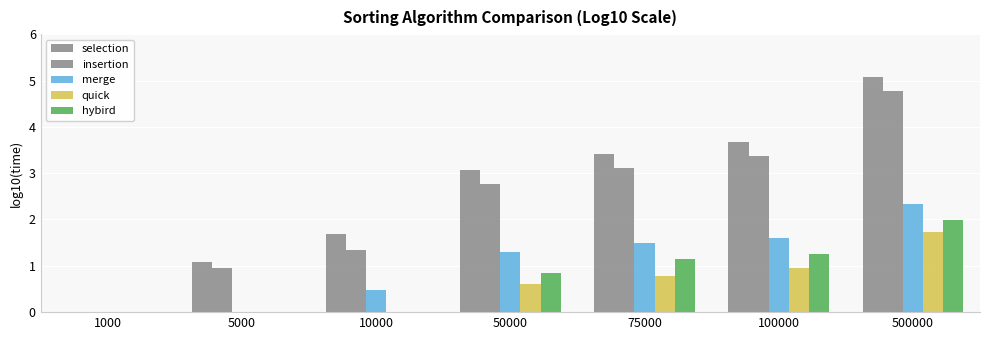

How many series are shown in this chart?

5